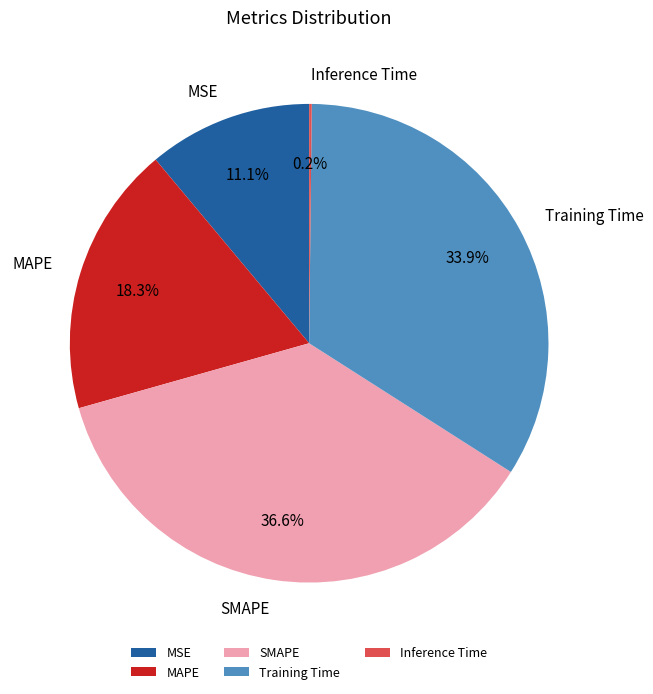

Between SMAPE and MAPE, which is larger?

SMAPE